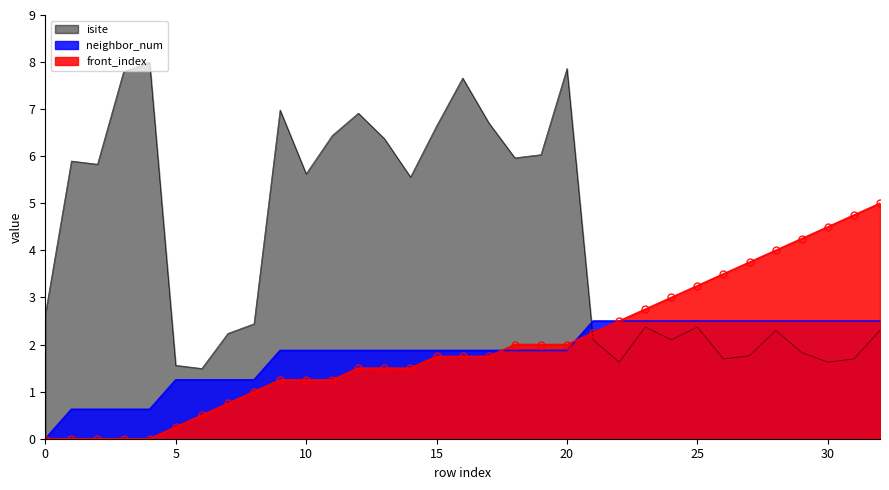

What are all the series names shown in the legend?

isite, neighbor_num, front_index